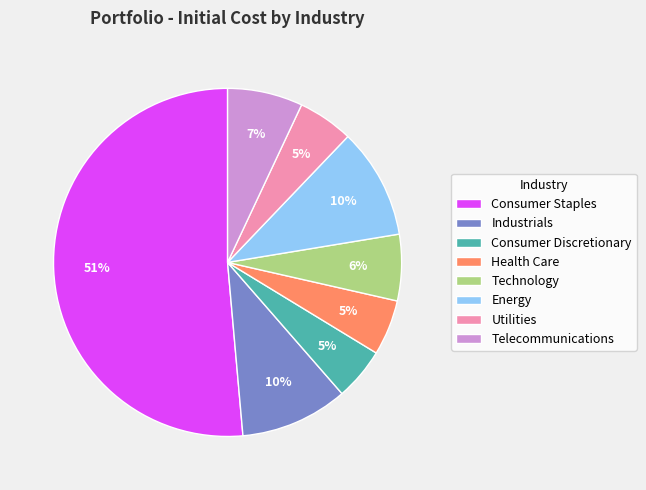

To the nearest percent, what percentage of the pie is Industrials?

10%